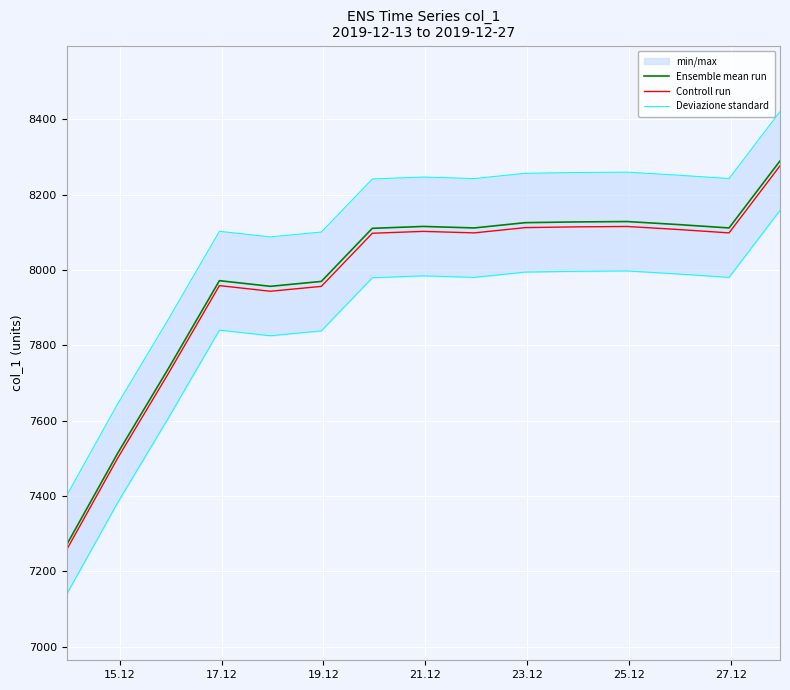

What is the maximum value for Controll run?

8276.6